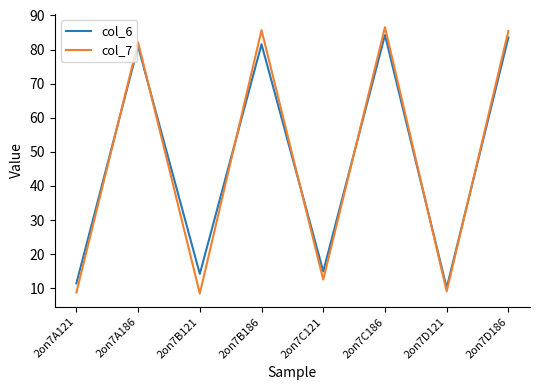

What is the difference between the second highest and minimum values in the col_7 series?

77.3